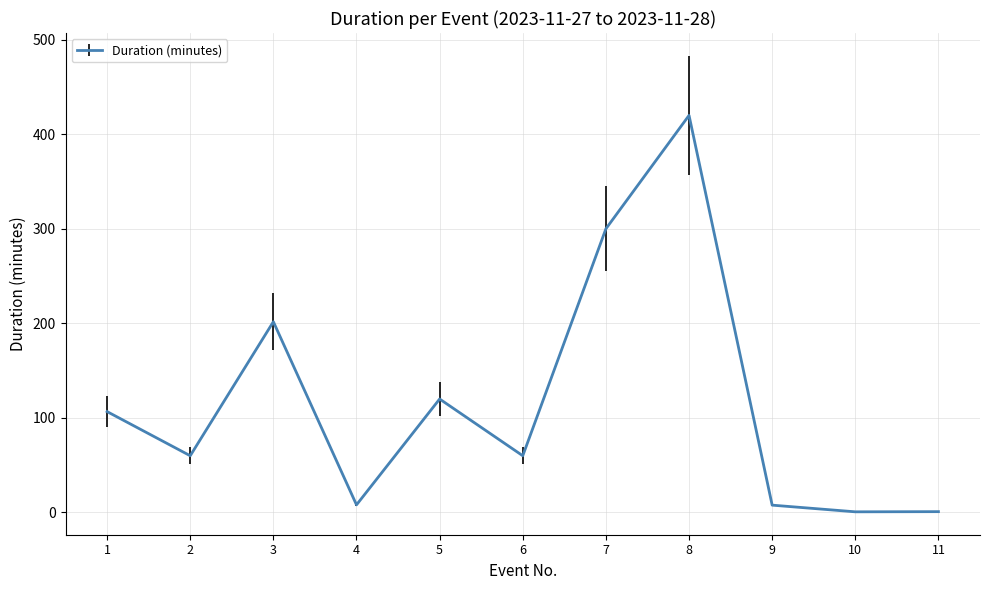

What is the maximum value shown in the chart?

420.0